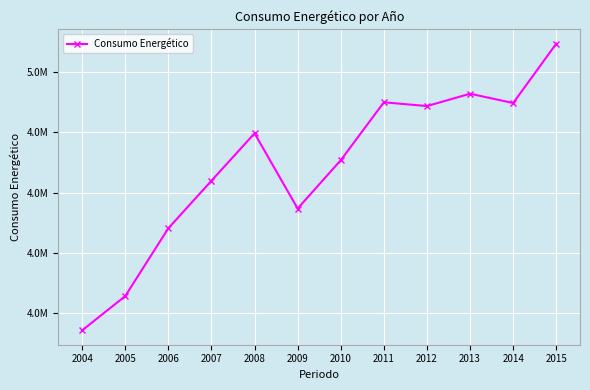

What is the average value?

4690150